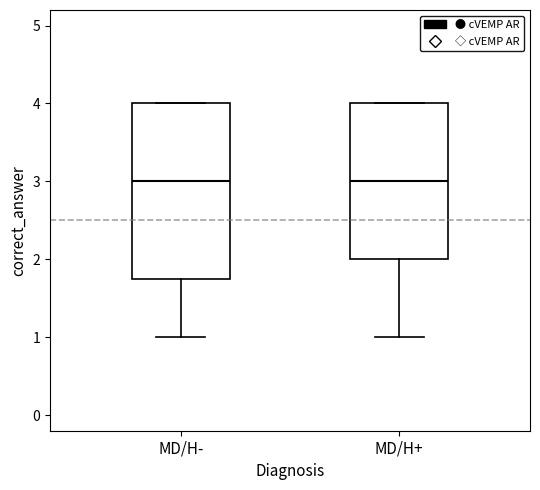

Comparing the boxes themselves (not the whiskers), which one is the tallest?

MD/H-